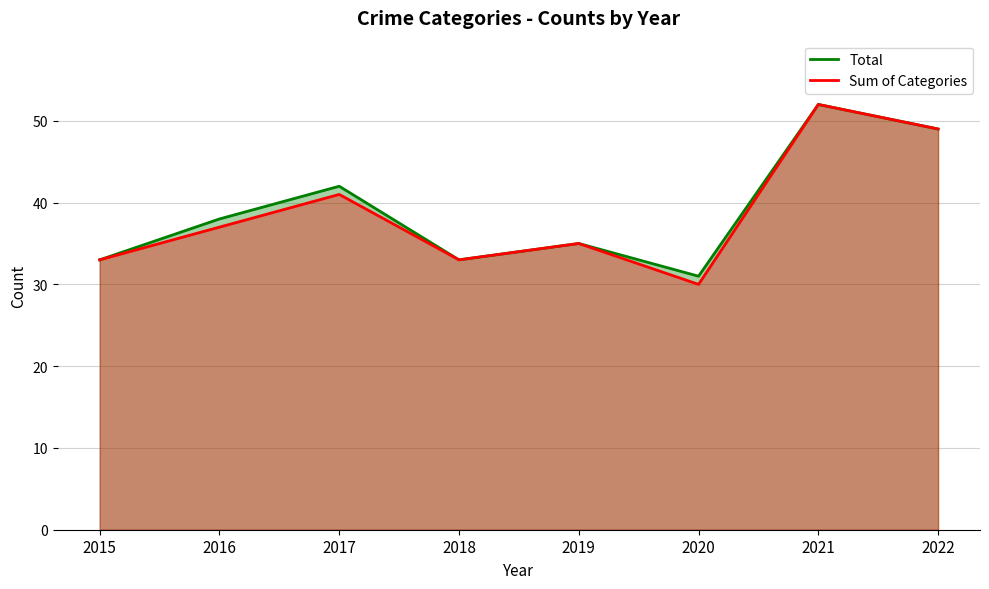

True or false: Total and Sum of Categories cross at least once.

False